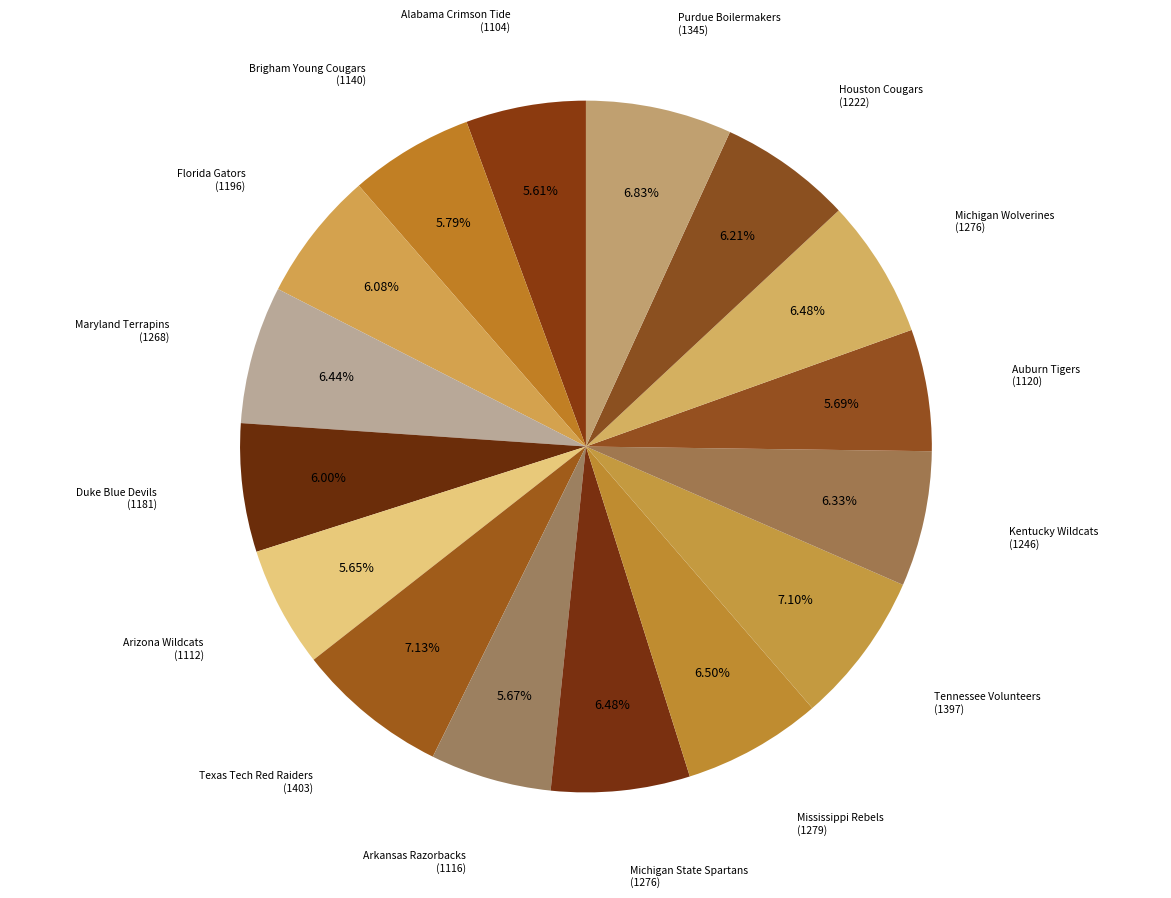

How many slices are in this pie chart?

16